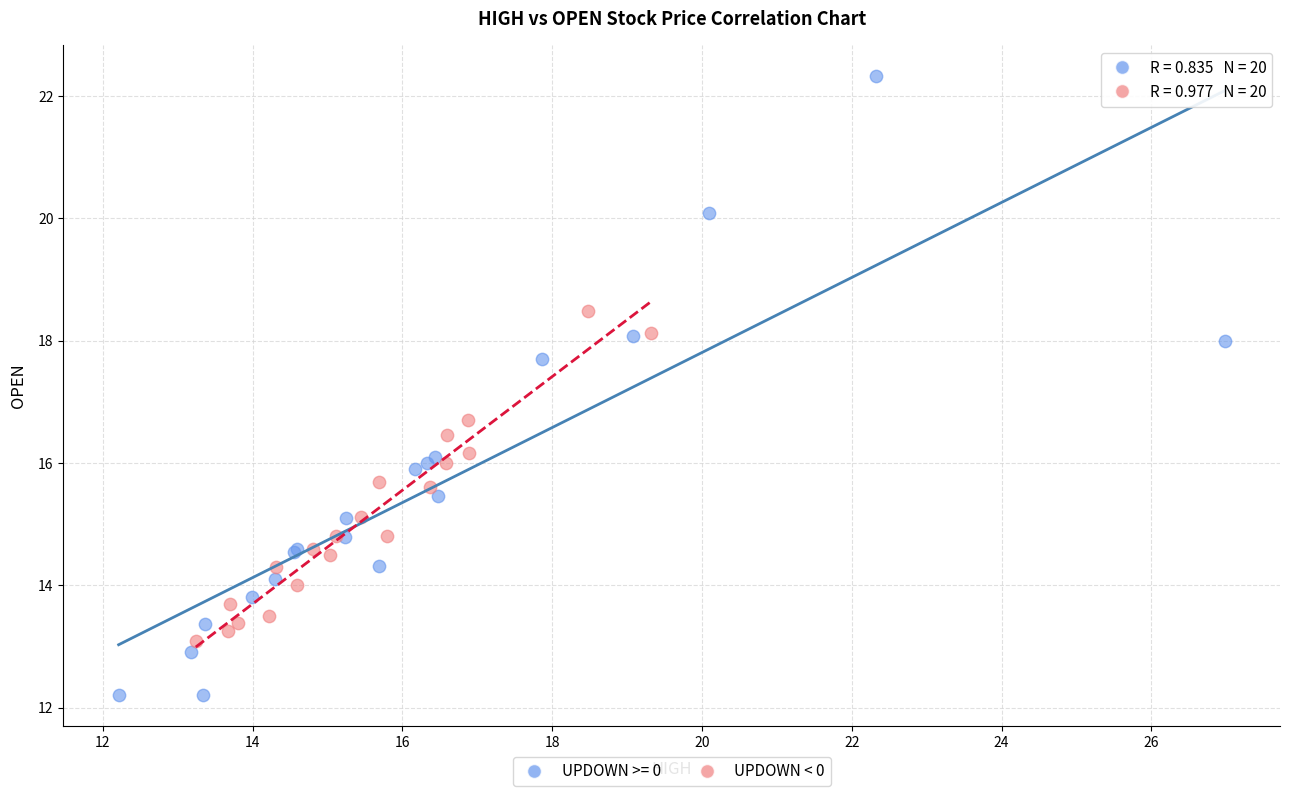

Which series reaches the maximum Y coordinate?

UPDOWN >= 0